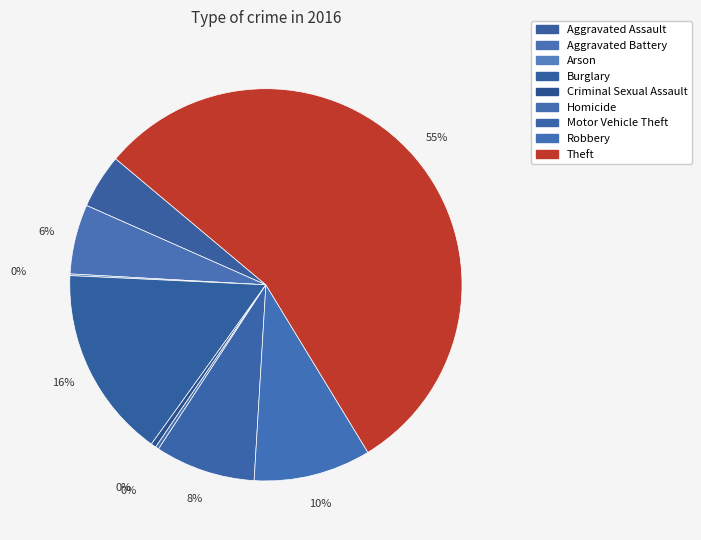

Which slice is the smallest?

Arson